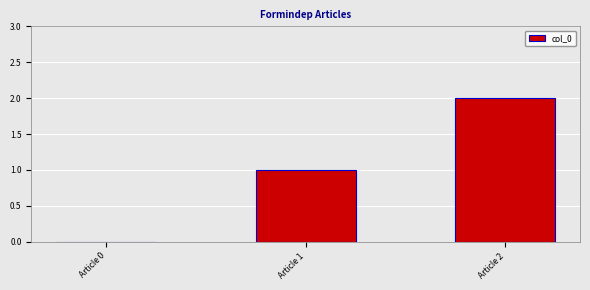

Which category has the highest value across all series?

Article 2